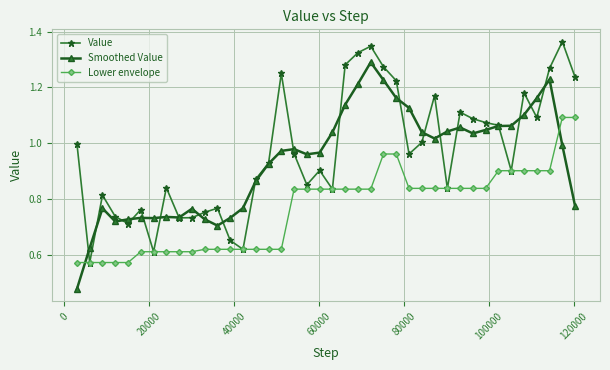

List the series in order of their overall mean, lowest first.

Lower envelope, Smoothed Value, Value